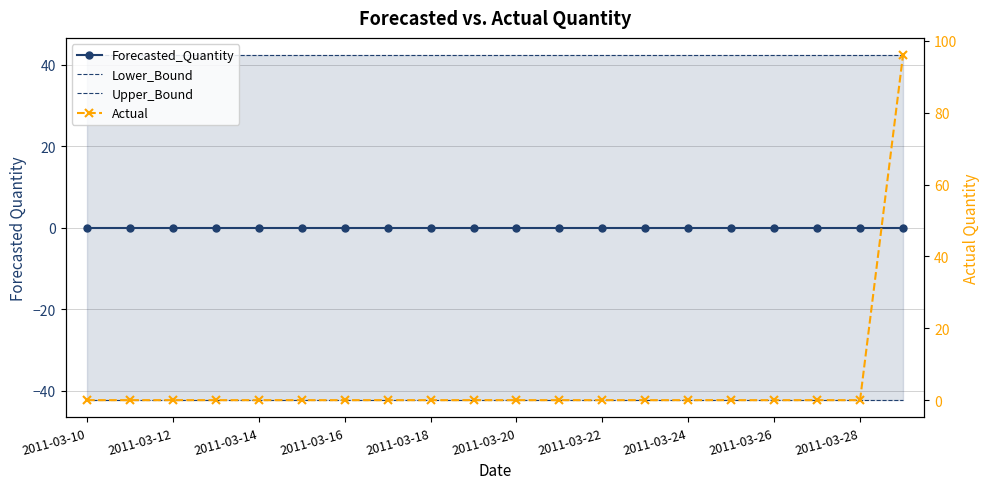

Between 2011-03-18 and 13, which series saw the biggest shift?

Forecasted_Quantity